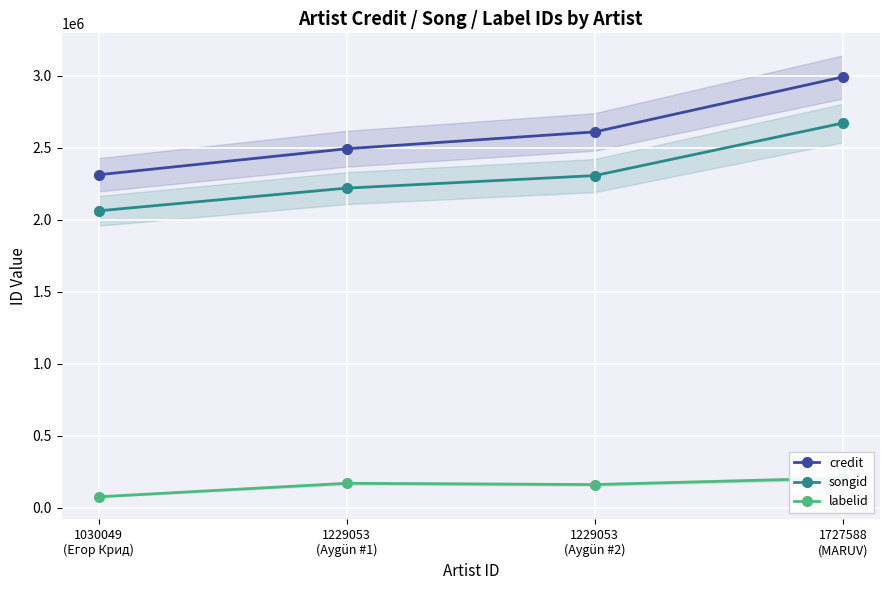

What are all the series names shown in the legend?

credit, songid, labelid